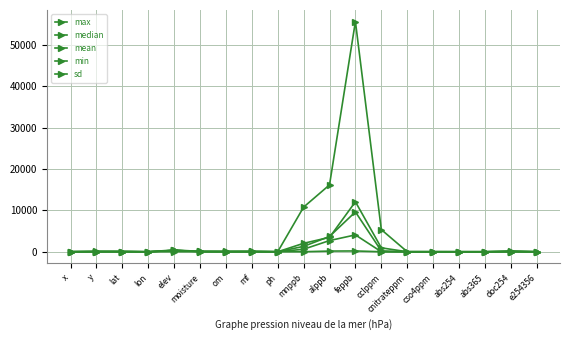

Which series changed the most between moisture and abs254?

max